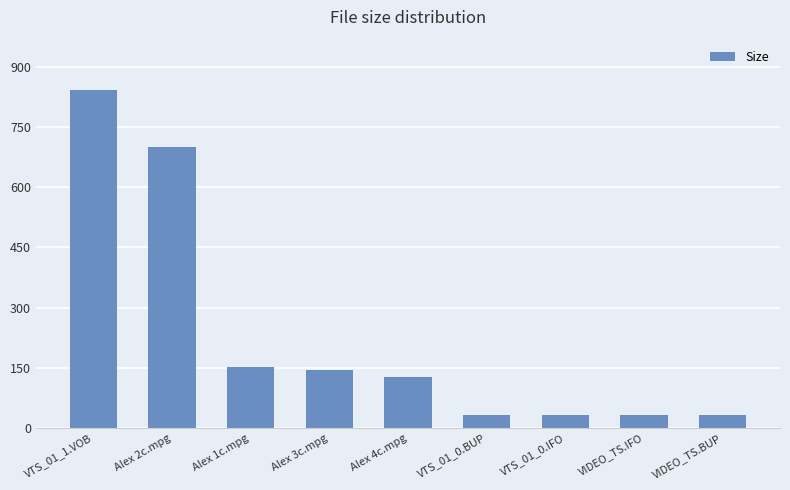

Where is the data nearest to the value 436?

Alex 2c.mpg